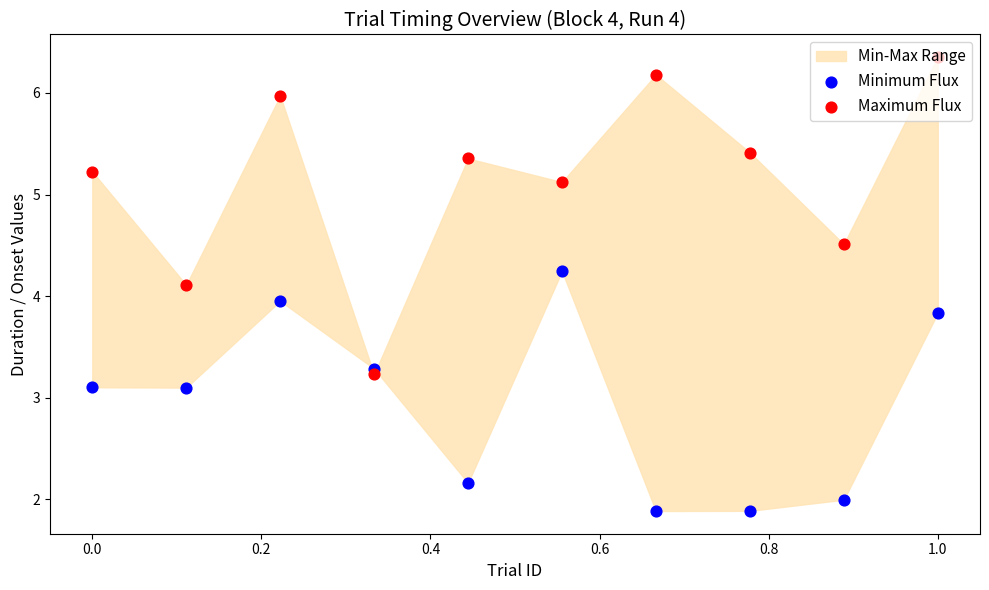

Which series has the largest total across all categories?

Maximum Flux